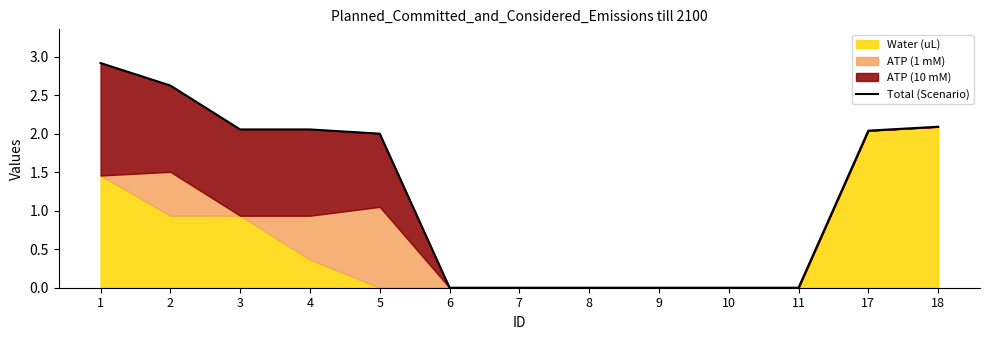

What is the maximum value shown in the chart?

2.9